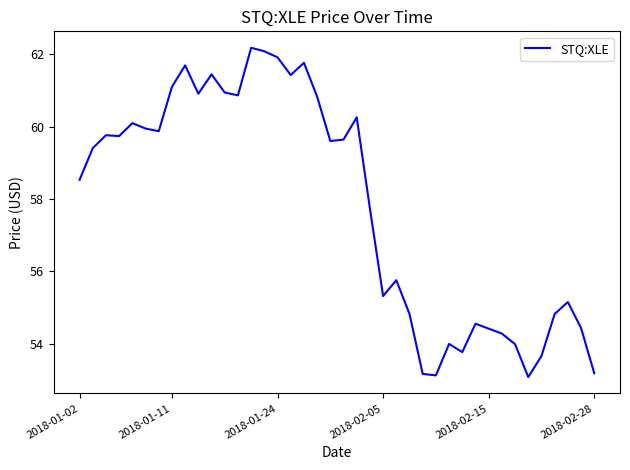

How many values are below 59?

19